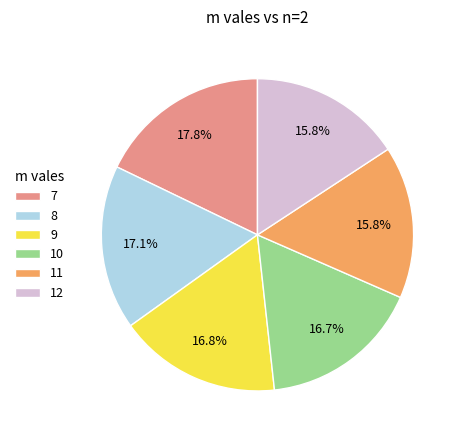

Count the number of slices in the pie.

6